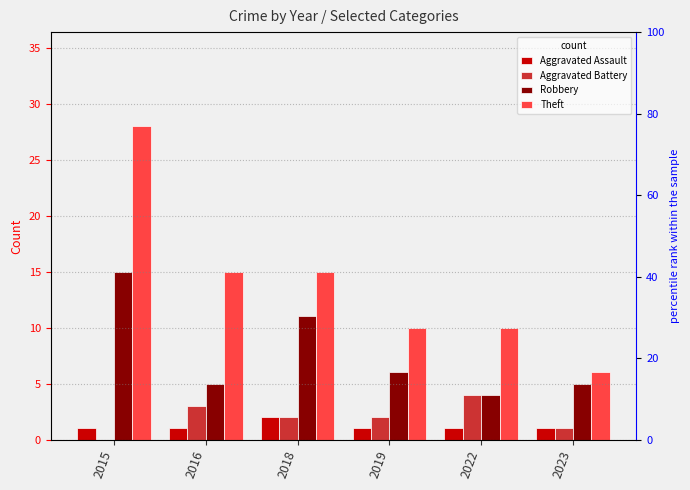

Reading left to right, what are all the values shown in this chart?

Aggravated Assault: 2015=1	2016=1	2018=2	2019=1	2022=1	2023=1
Aggravated Battery: 2015=0	2016=3	2018=2	2019=2	2022=4	2023=1
Robbery: 2015=15	2016=5	2018=11	2019=6	2022=4	2023=5
Theft: 2015=28	2016=15	2018=15	2019=10	2022=10	2023=6